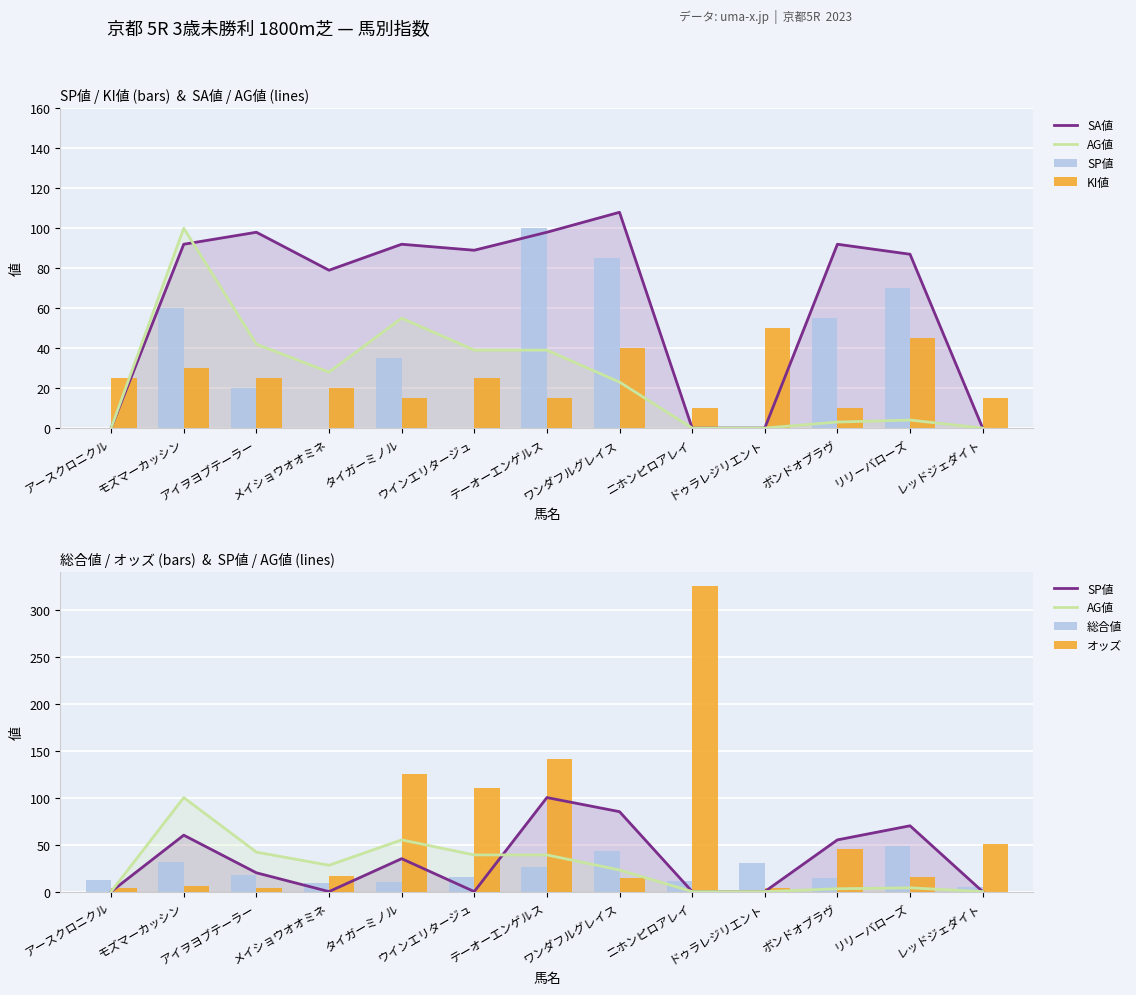

What is the difference between the highest and lowest values at ウインエリタージュ?

110.2